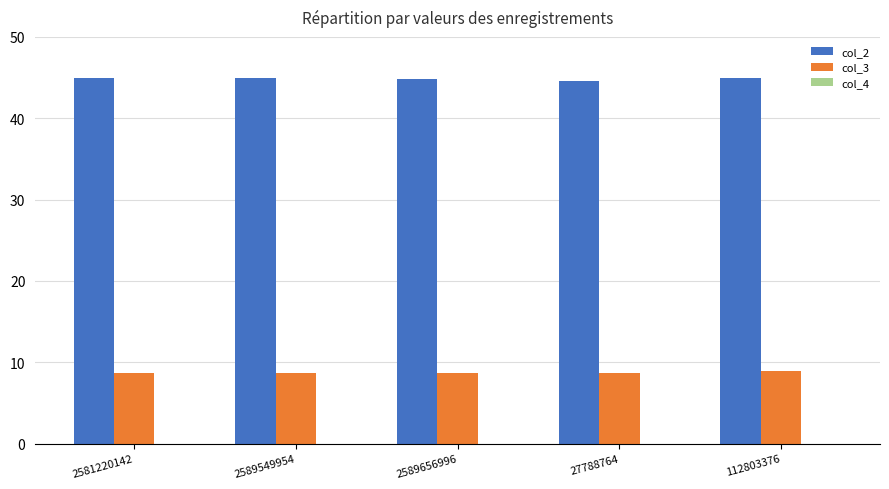

True or false: col_2 has a value of 27.6 at 112803376.

False